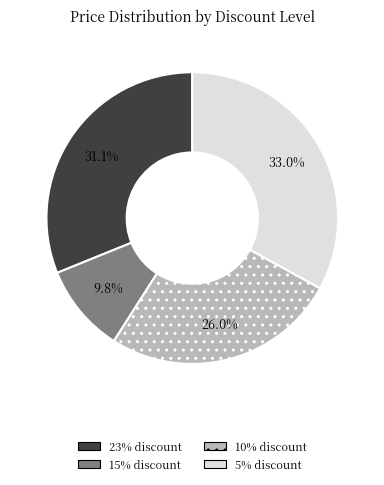

Does any single category account for the majority?

No